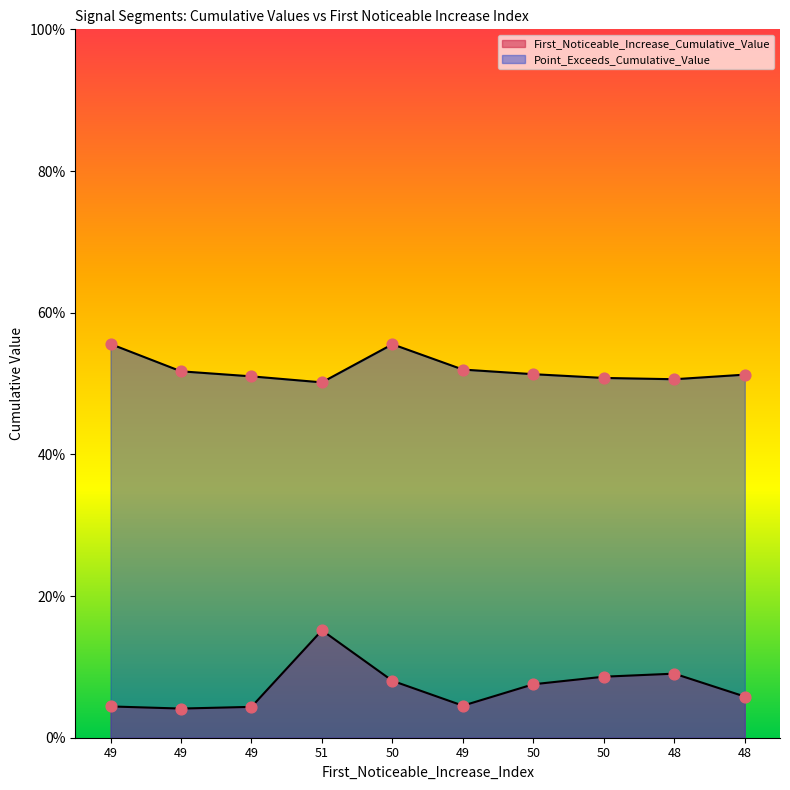

At how many categories does at least one series exceed 0?

10